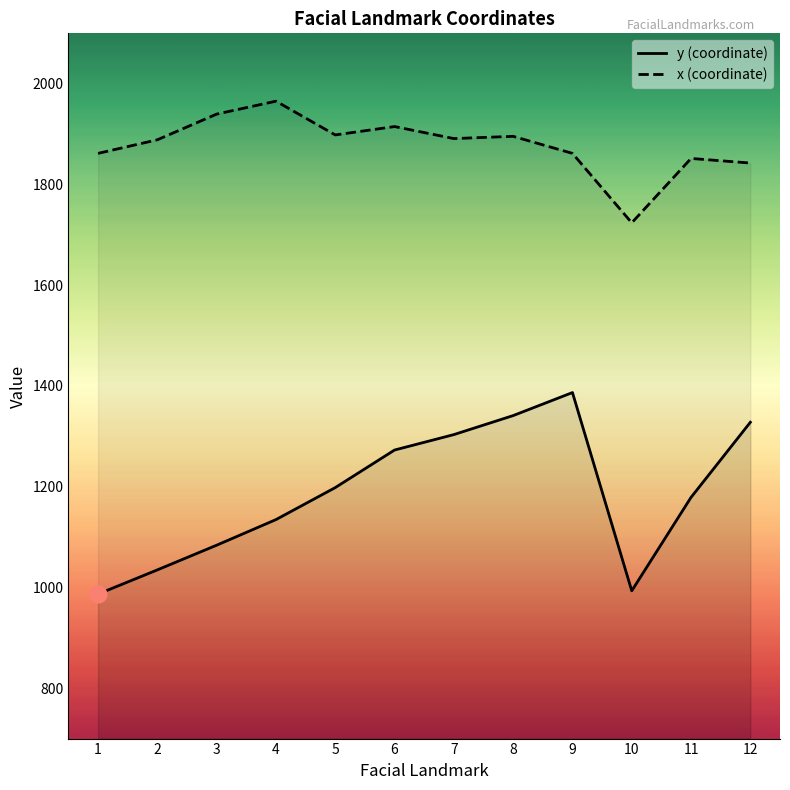

Is it true that x equals 1895.5 at 8?

True